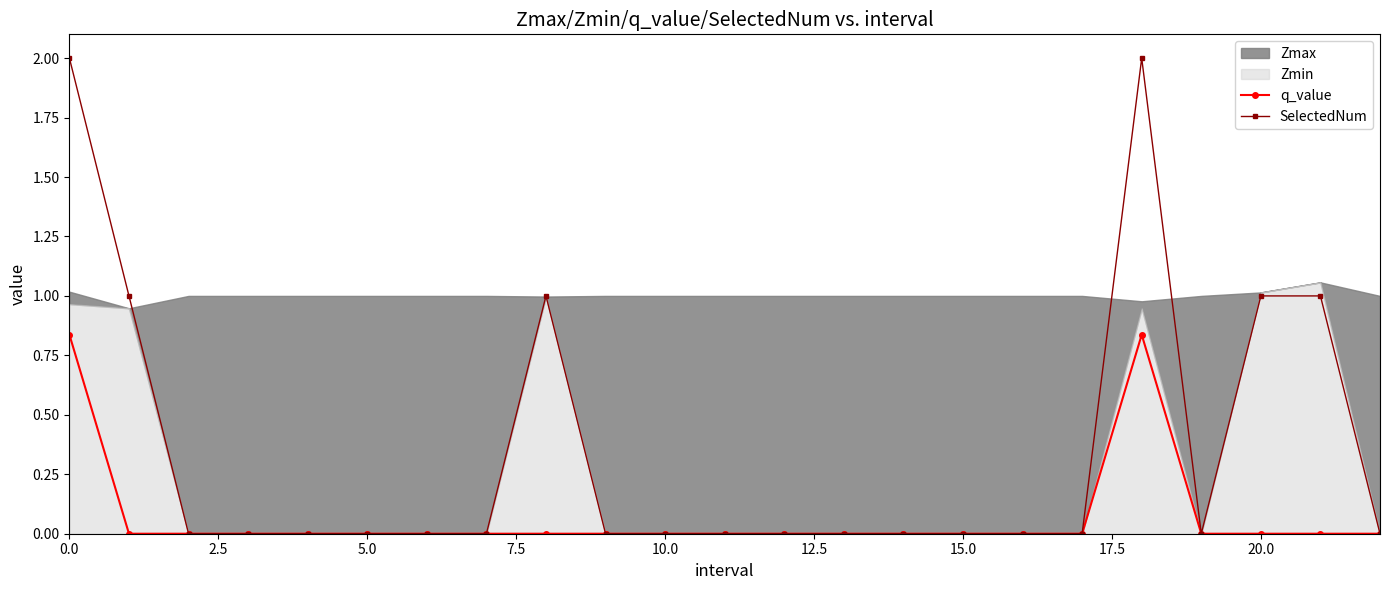

How many lines are shown in the chart?

2